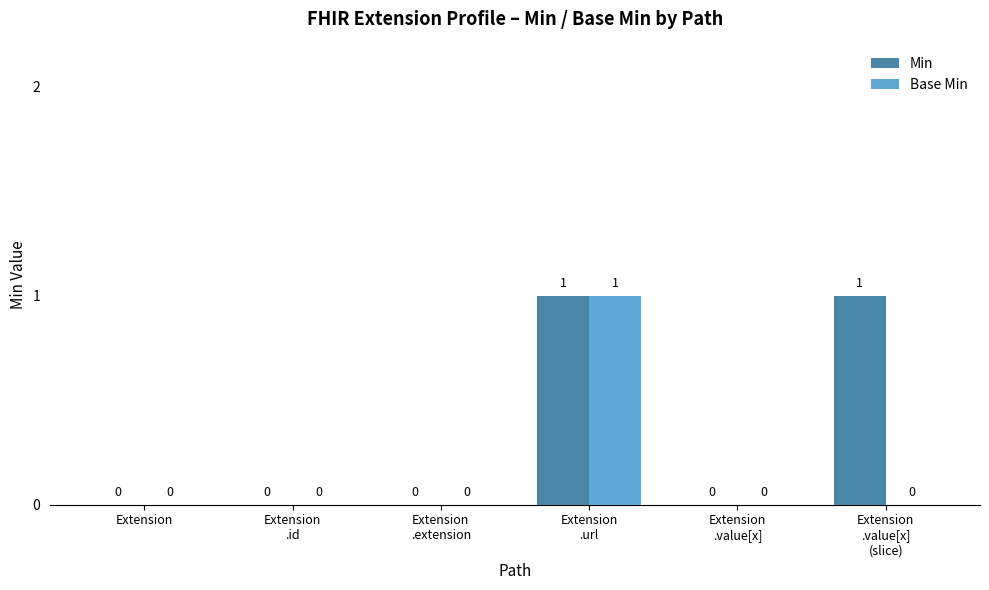

How many Base Min values are between 0 and 1?

6